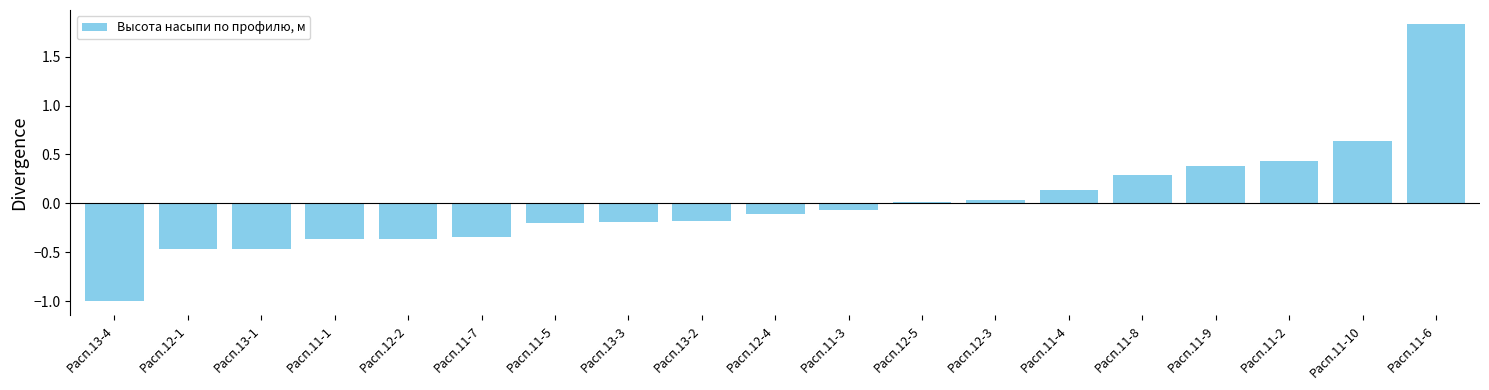

The value at Расп.11-7 is -0.1. True or false?

False